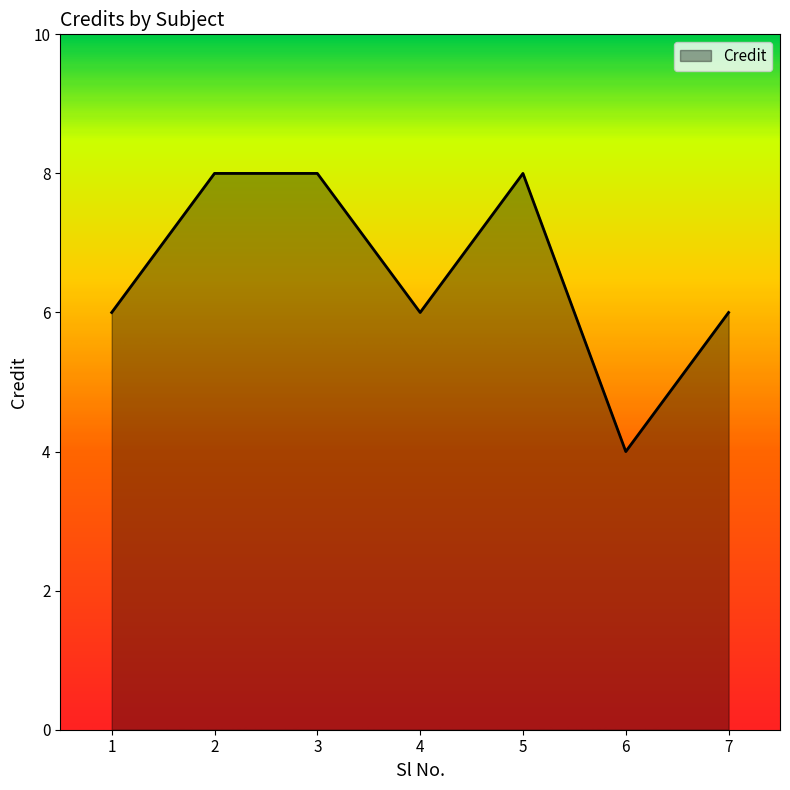

What is the ratio of the value at 7 to the value at 4?

1.0